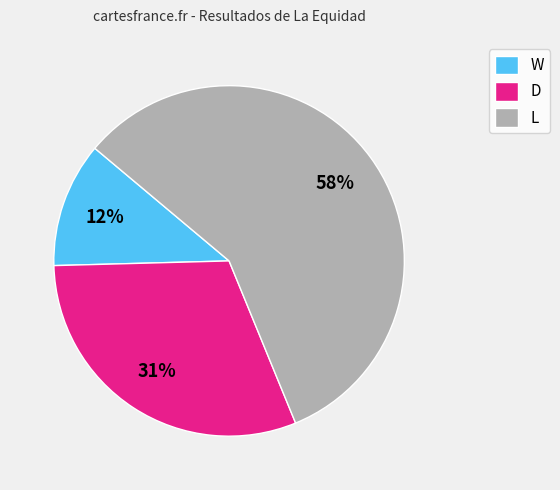

True or false: W accounts for 18% of the total.

False